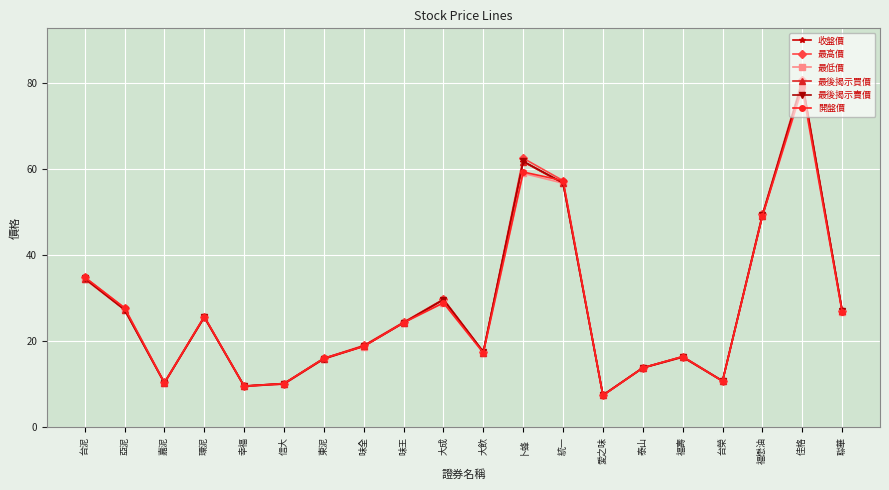

What is the total value across all series at 佳格?

478.4